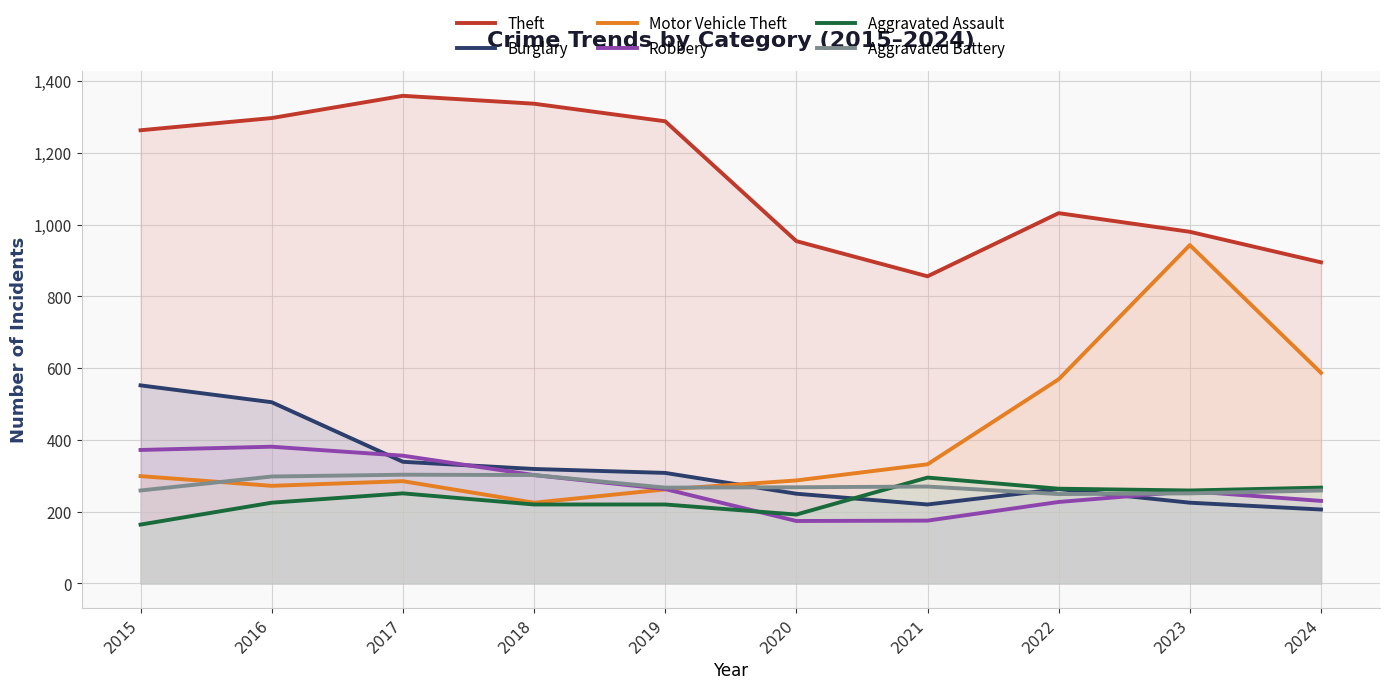

What is the difference between the maximum and minimum values in the Aggravated Assault series?

131